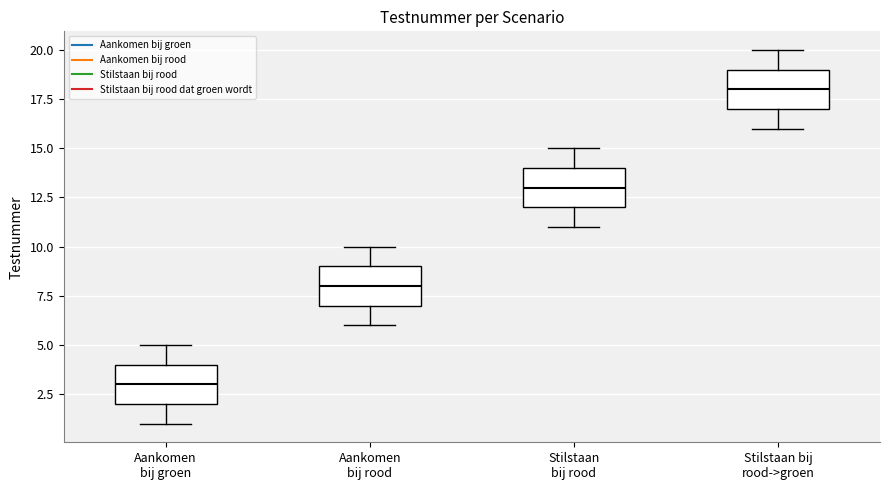

Where is the upper edge of the box for Stilstaan bij rood on the y-axis? The values are not printed on the chart, so give them approximately, as read against the axis.

14